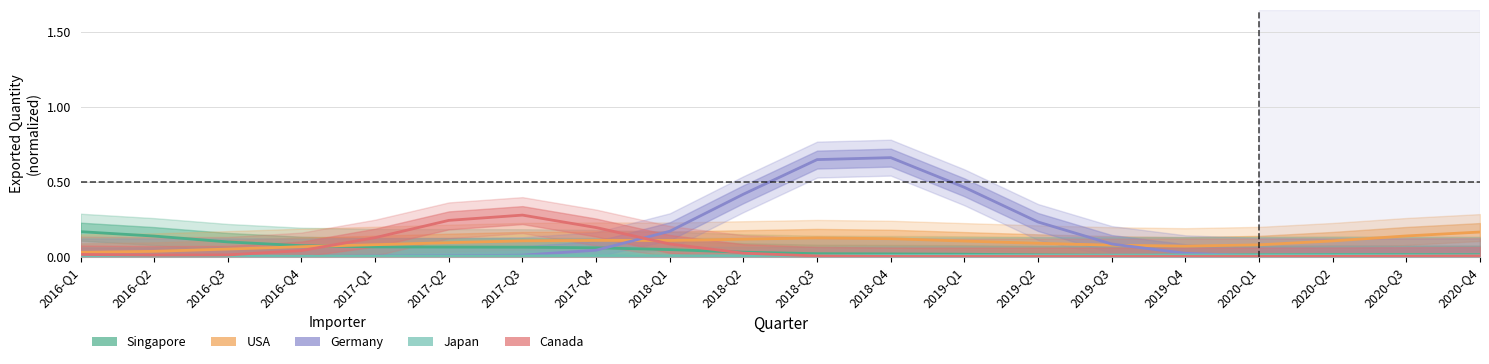

What are all the series names shown in the legend?

Singapore, USA, Germany, Japan, Canada